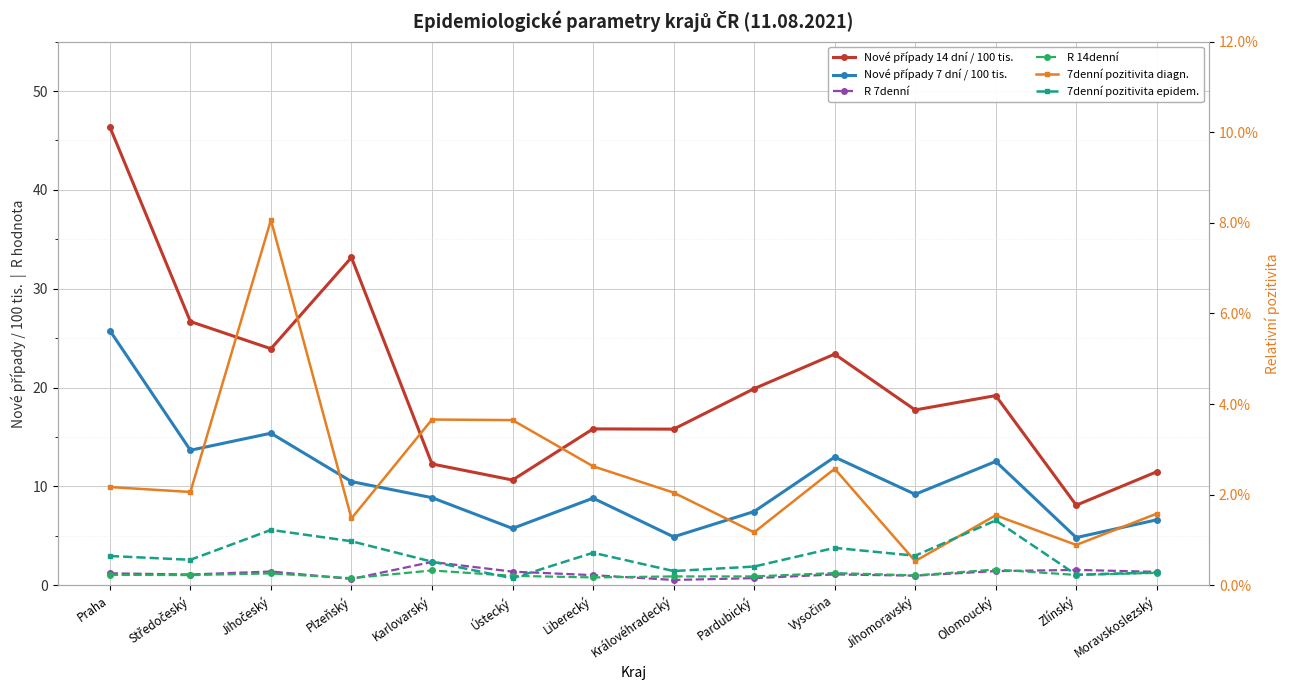

True or false: 7denní pozitivita diagn. has a value of 0.0 at Karlovarský.

True